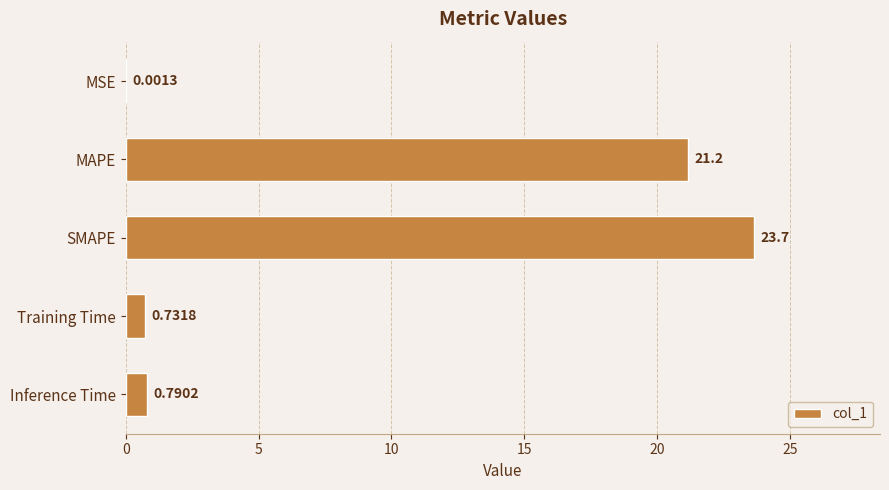

What is the sum of all values?

46.3